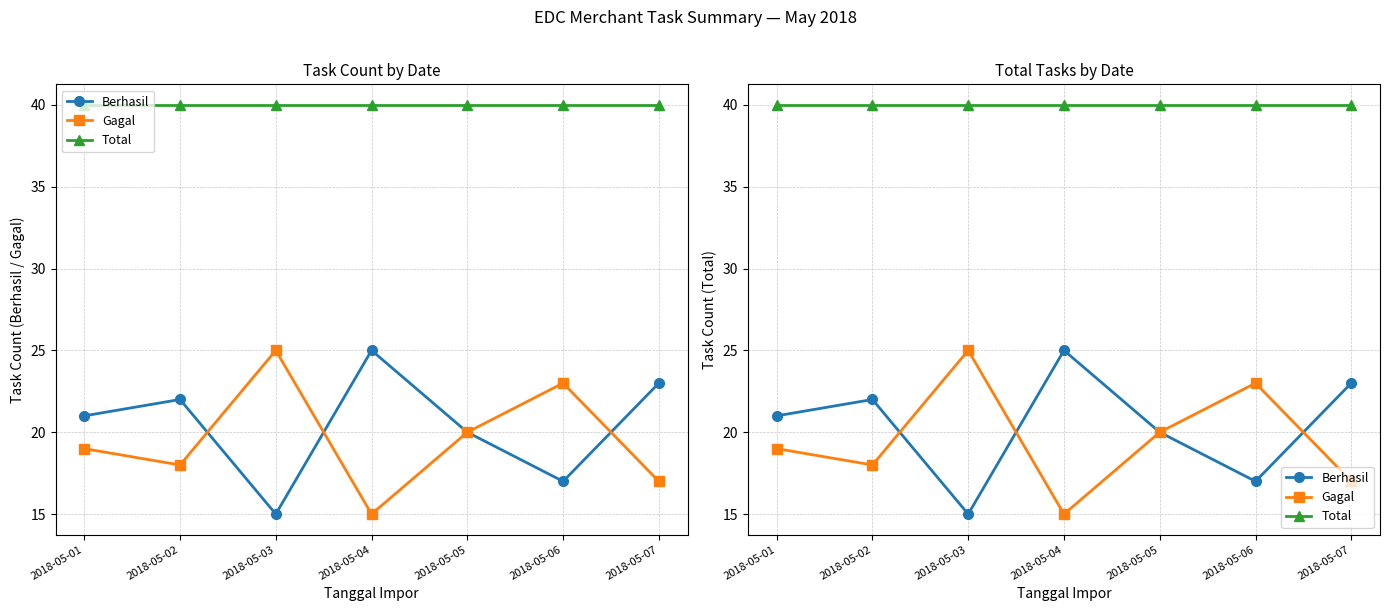

Is it true that Berhasil equals 25 at 2018-05-04?

True